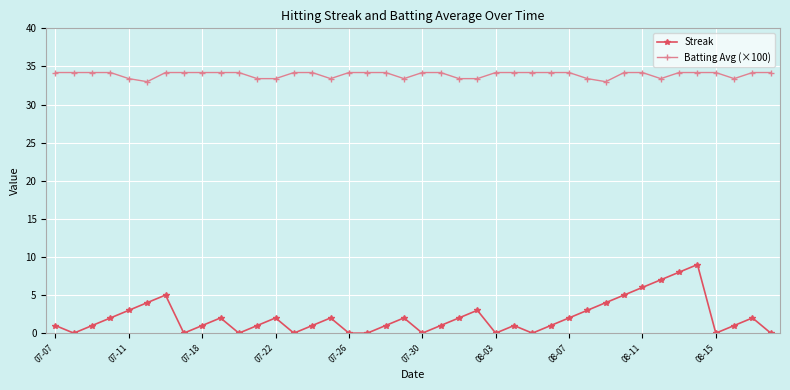

Reading left to right, what are all the values shown in this chart?

Streak: 1.0	0.0	1.0	2.0	3.0	4.0	5.0	0.0	1.0	2.0	0.0	1.0	2.0	0.0	1.0	2.0	0.0	0.0	1.0	2.0	0.0	1.0	2.0	3.0	0.0	1.0	0.0	1.0	2.0	3.0	4.0	5.0	6.0	7.0	8.0	9.0	0.0	1.0	2.0	0.0
Batting Avg (×100): 34.2	34.2	34.2	34.2	33.4	33.0	34.2	34.2	34.2	34.2	34.2	33.4	33.4	34.2	34.2	33.4	34.2	34.2	34.2	33.4	34.2	34.2	33.4	33.4	34.2	34.2	34.2	34.2	34.2	33.4	33.0	34.2	34.2	33.4	34.2	34.2	34.2	33.4	34.2	34.2